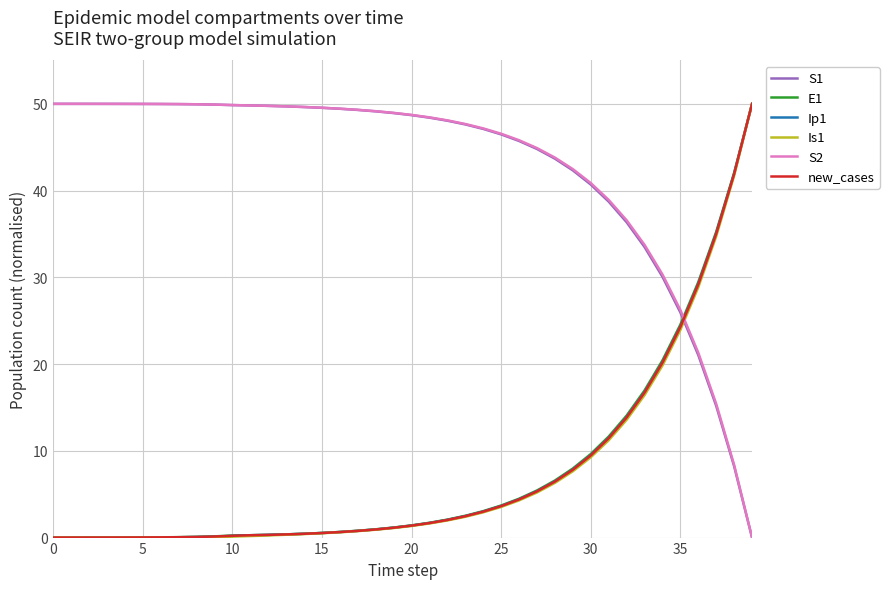

True or false: E1 and S2 cross at least once.

True